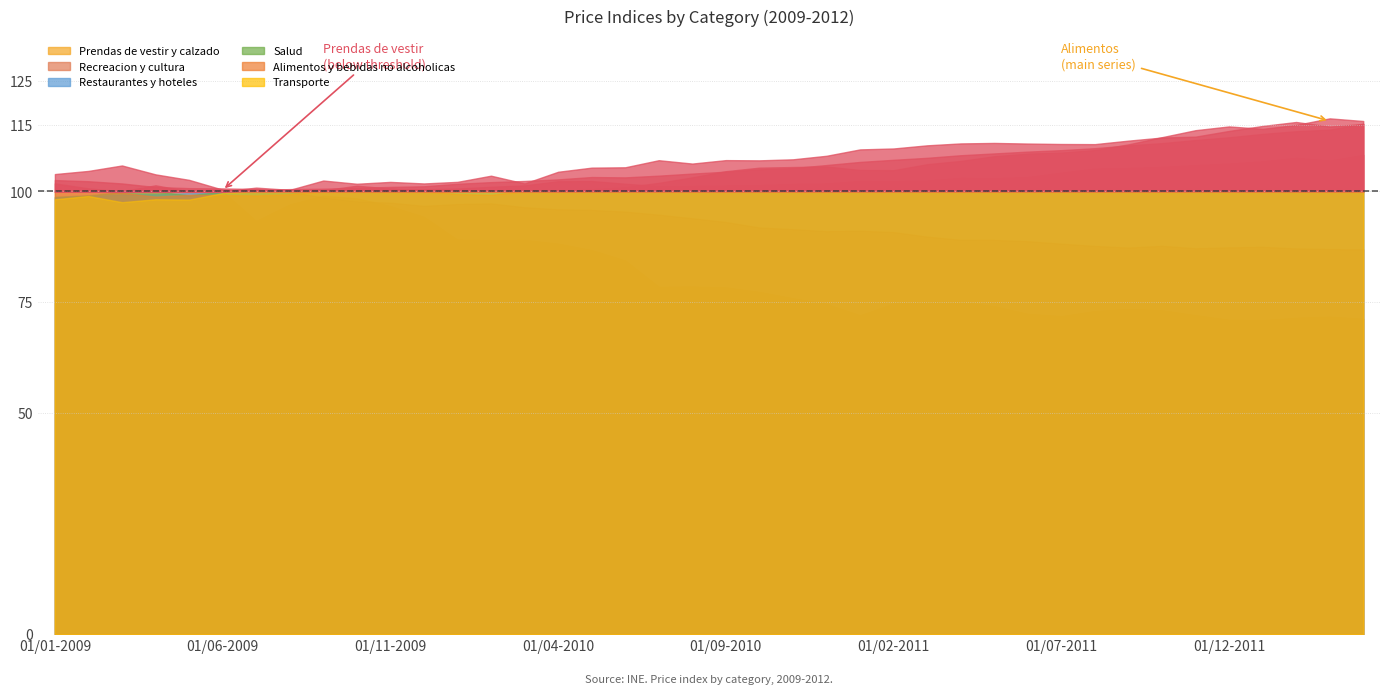

What is the minimum value for Prendas de vestir y calzado?

70.9